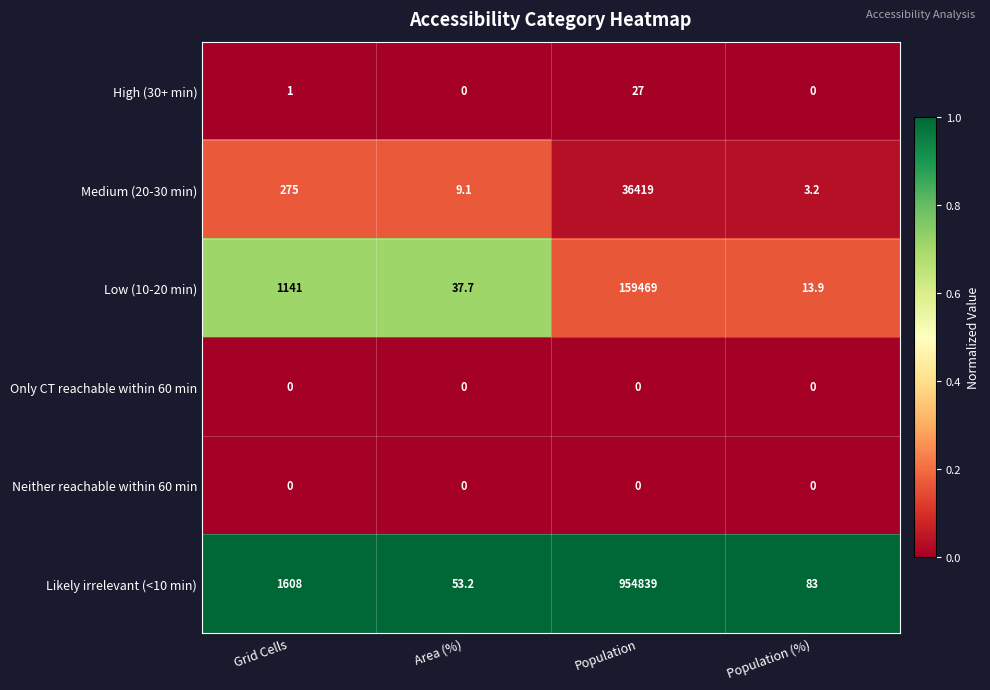

Which series changed the most between Grid Cells and Population?

Likely irrelevant (<10 min)